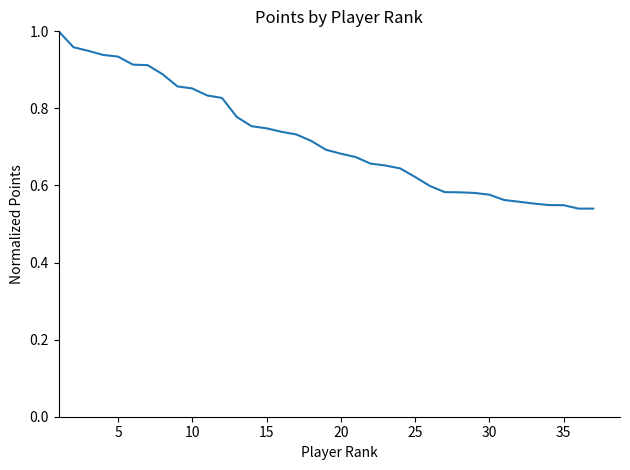

What is the difference between the second highest and second lowest values?

0.4